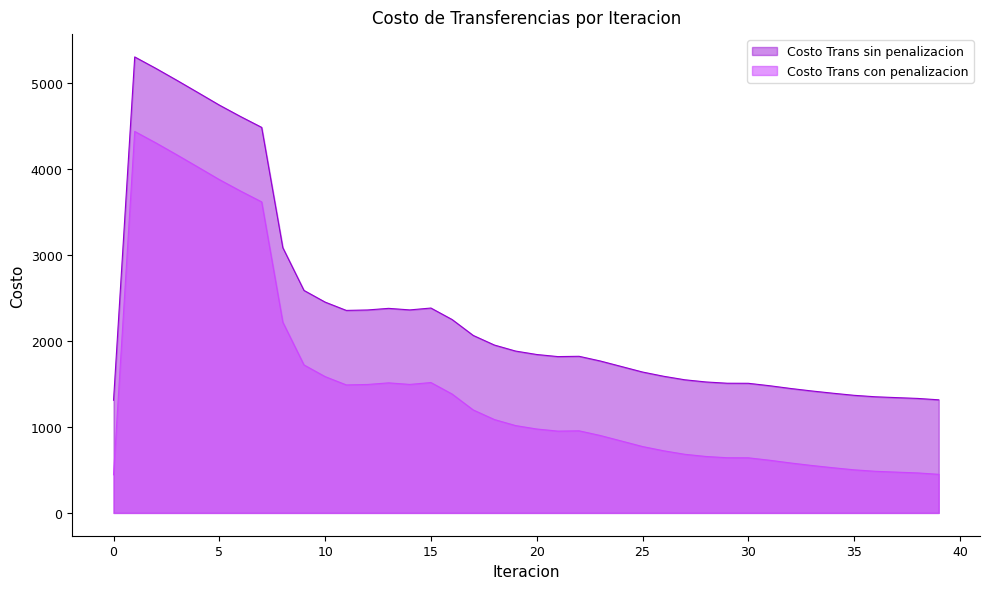

Is the value of Costo Trans con penalizacion at 19 greater than the value of Costo Trans sin penalizacion at 37?

No